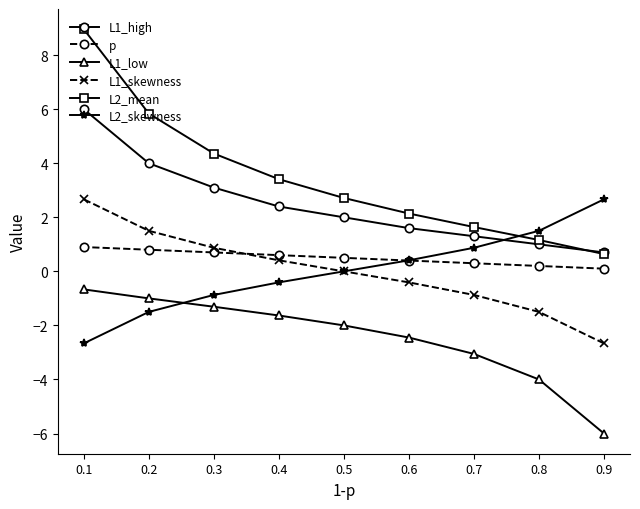

At how many categories does at least one series exceed -5?

9